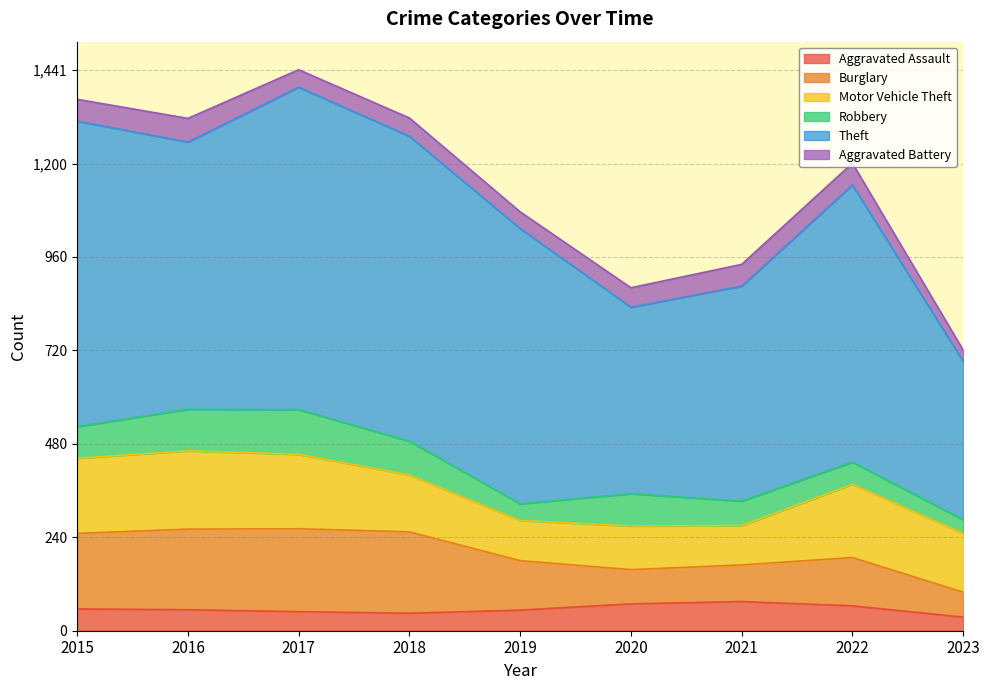

At which label does Theft first exceed 707?

2015